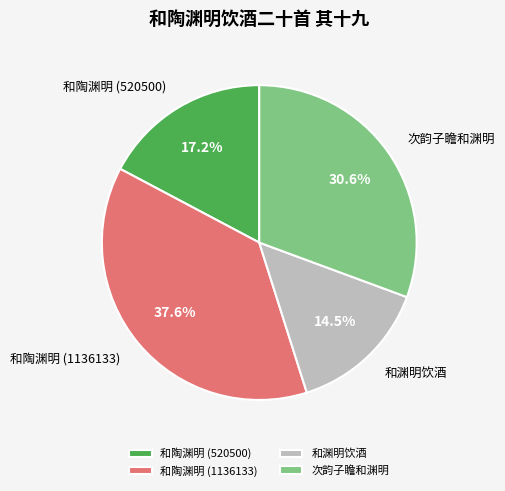

To the nearest percent, what is the average slice percentage?

25%